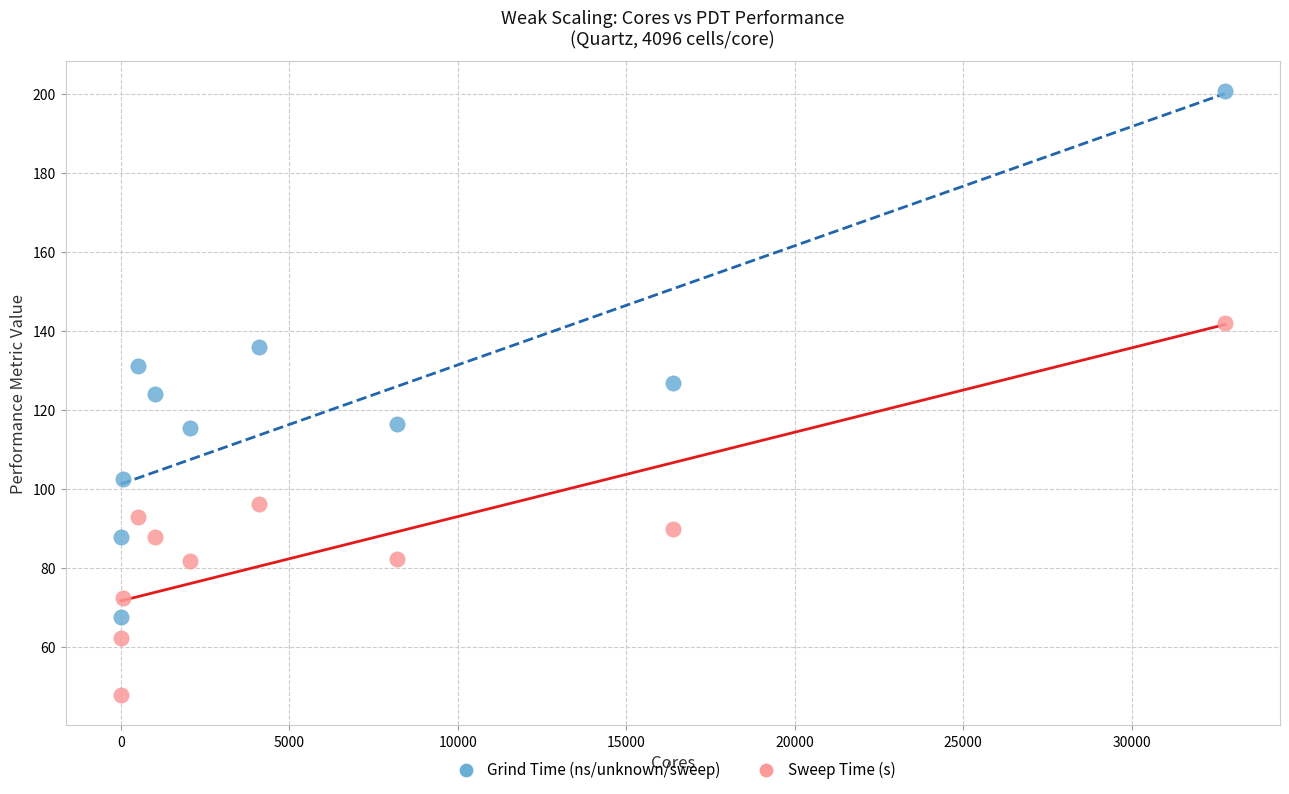

Across all data points, what is the range of X values (max minus min)?

32767.0